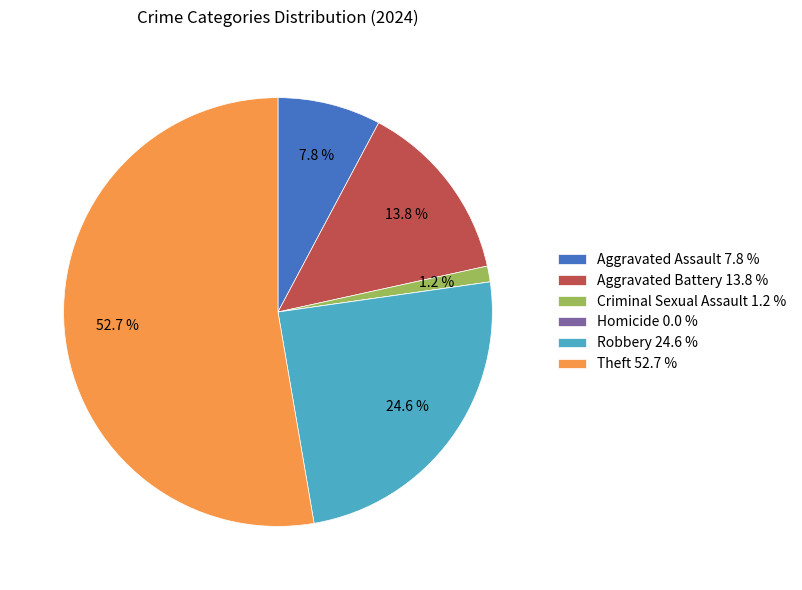

Between Criminal Sexual Assault 1.2 % and Aggravated Assault 7.8 %, which is larger?

Aggravated Assault 7.8 %